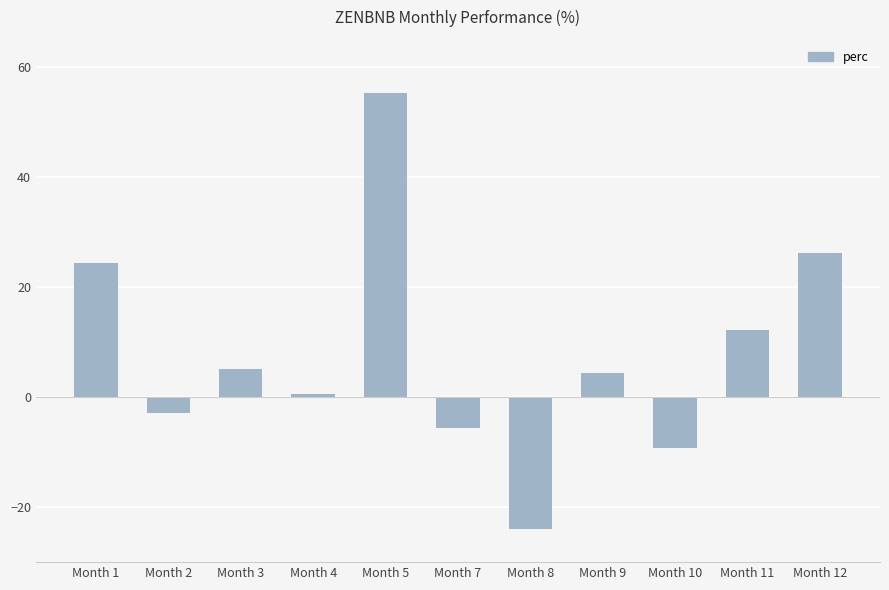

Rank the categories by value from highest to lowest.

Month 5, Month 12, Month 1, Month 11, Month 3, Month 9, Month 4, Month 2, Month 7, Month 10, Month 8